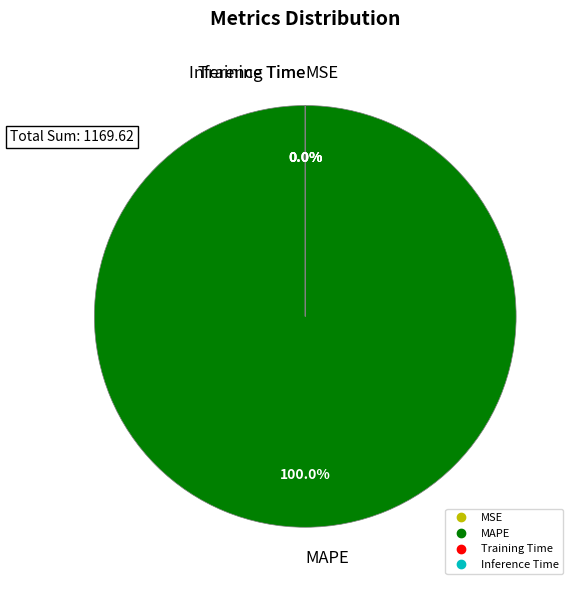

Which category accounts for the majority?

MAPE